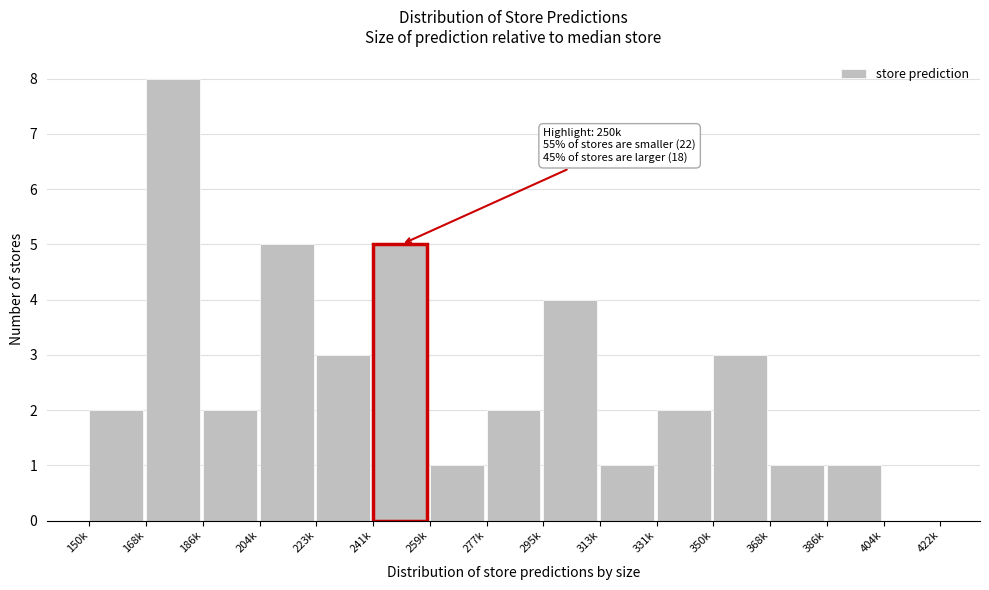

Reading left to right, transcribe all the data shown in this chart.

150k=2	168k=8	186k=2	204k=5	223k=3	241k=5	259k=1	277k=2	295k=4	313k=1	331k=2	350k=3	368k=1	386k=1	404k=0